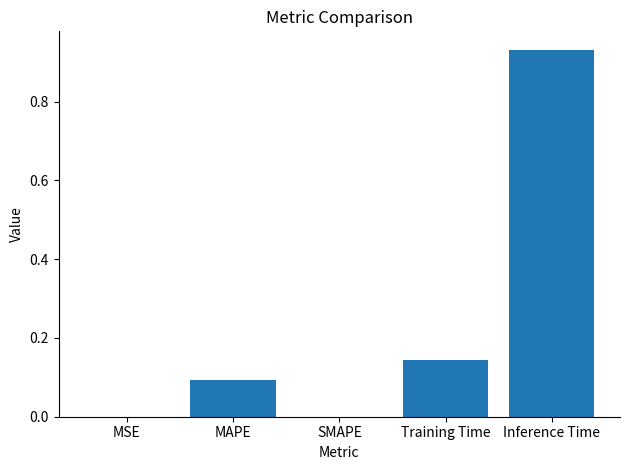

Which label corresponds to the largest value in the chart?

Inference Time